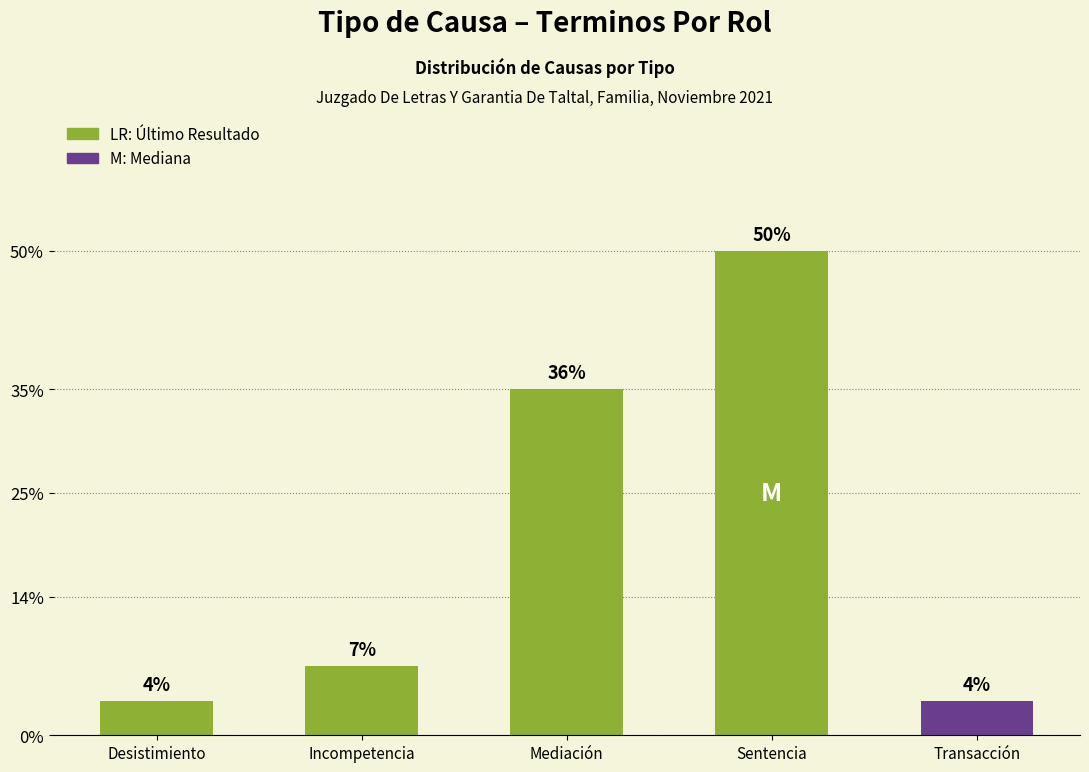

Are the bars horizontal?

No